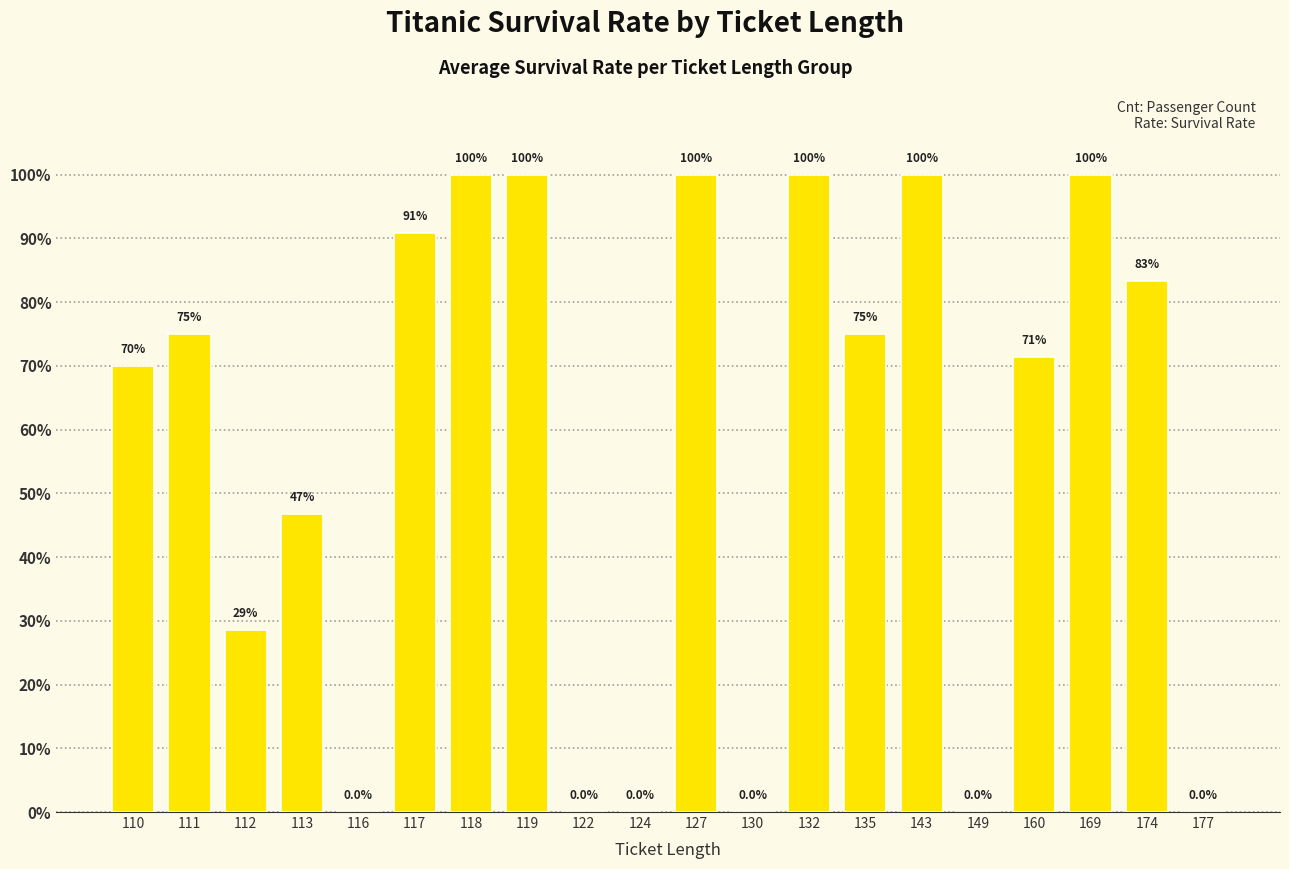

What is the change in value from 116 to 174?

+0.8